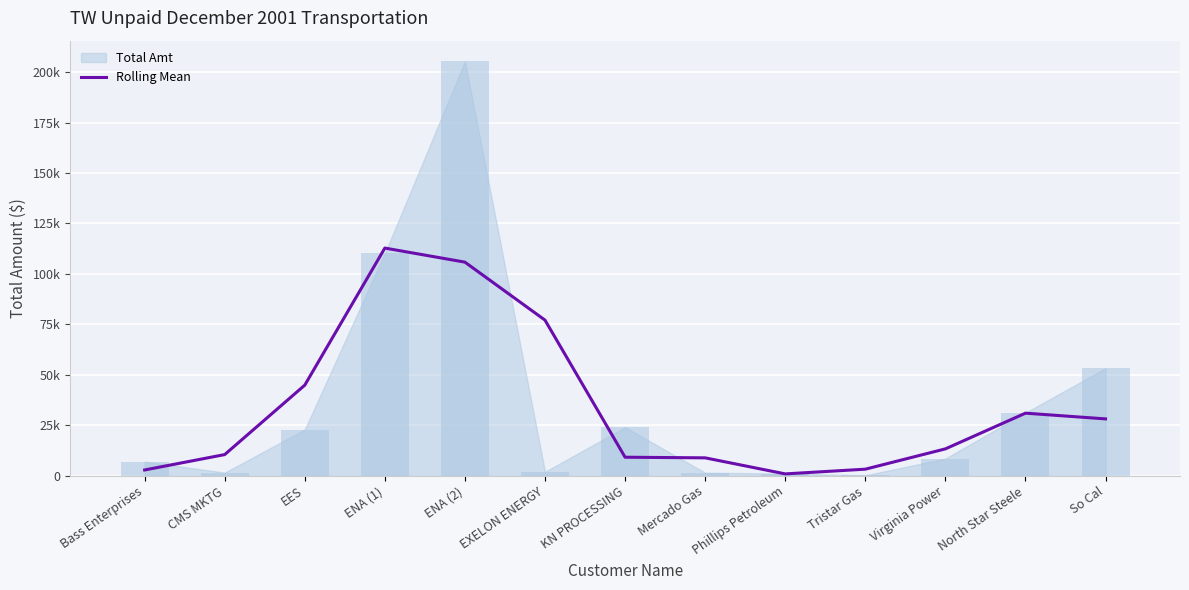

What is the label of the 13th bar from the right?

Bass Enterprises